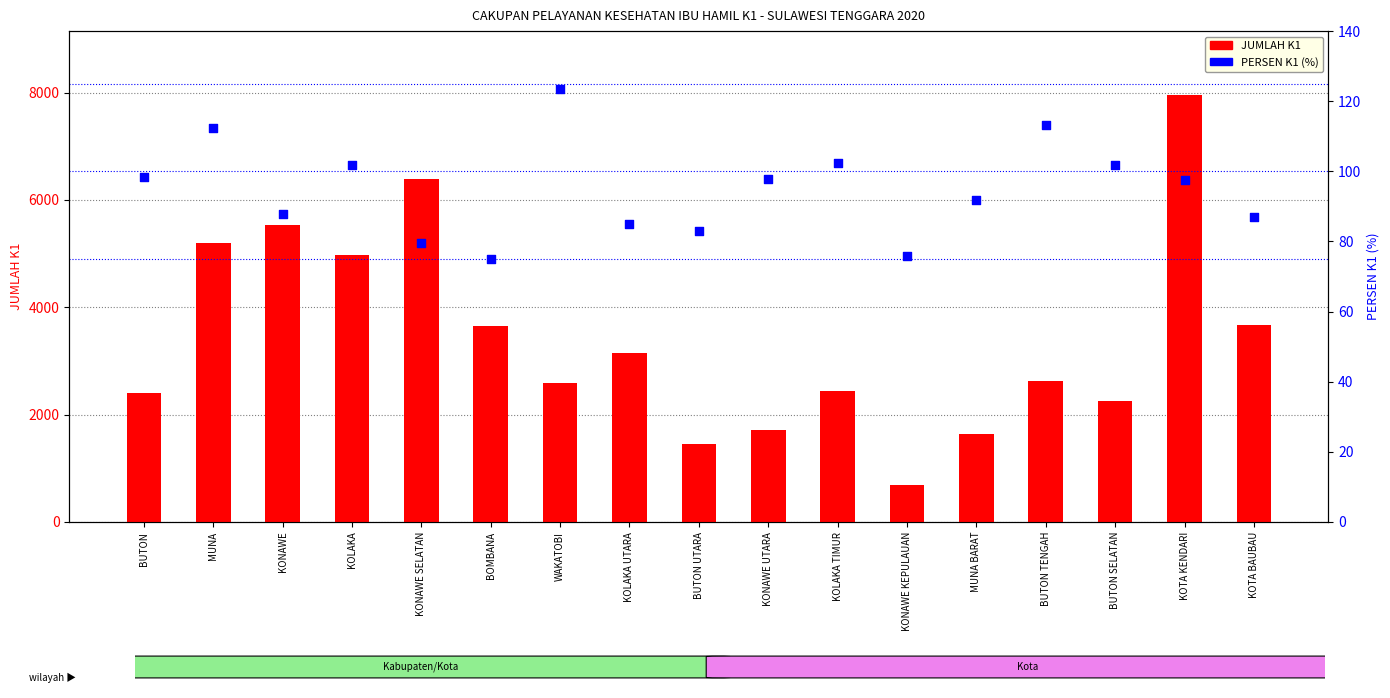

What are all the series names shown in the legend?

JUMLAH K1, PERSEN K1